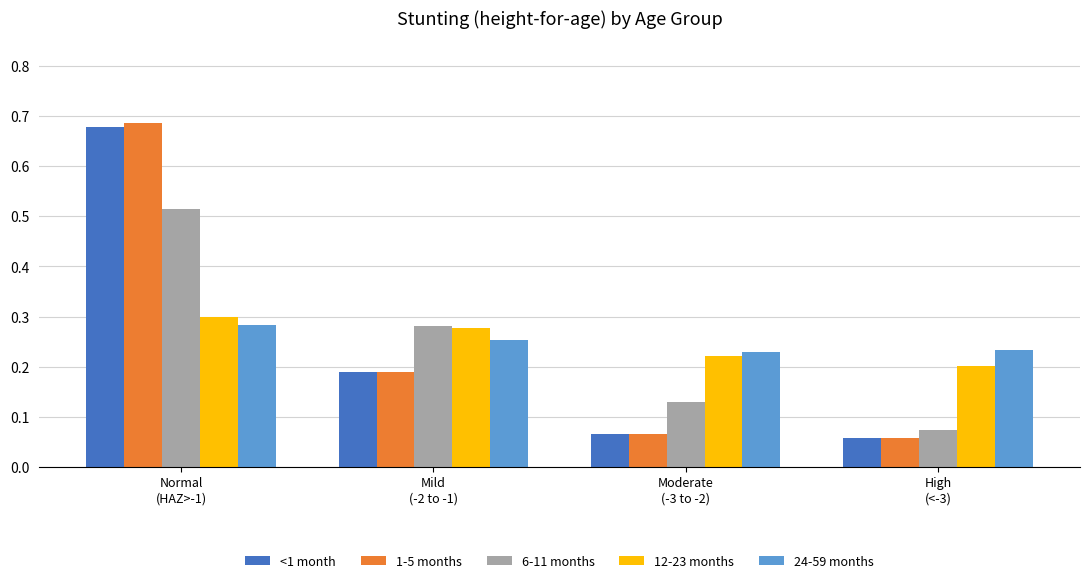

Count the 6-11 months values in the range 0 to 1.

4